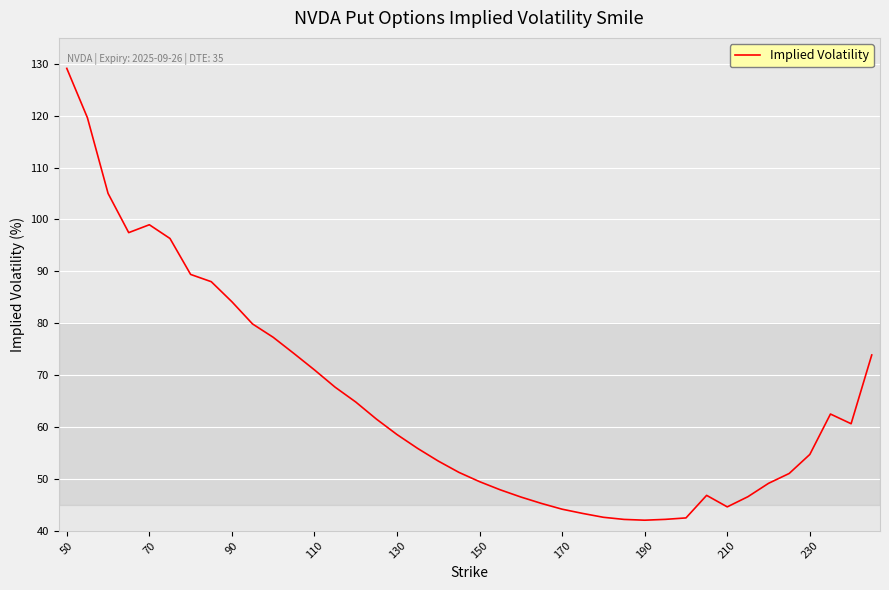

What is the difference between the maximum and minimum values?

87.1